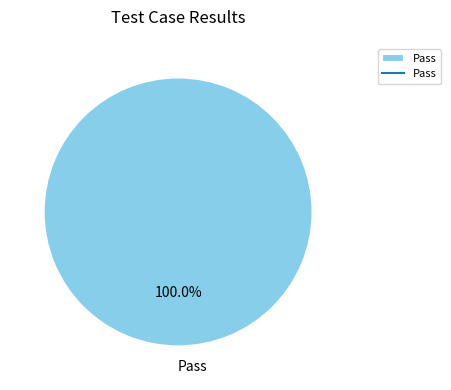

Is there a majority slice in this chart?

Yes